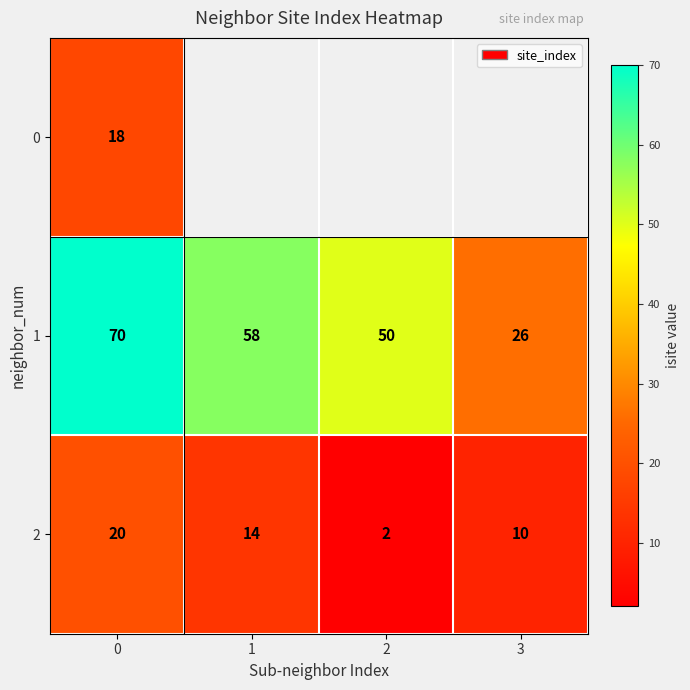

Between 0 and 1, which is larger?

1